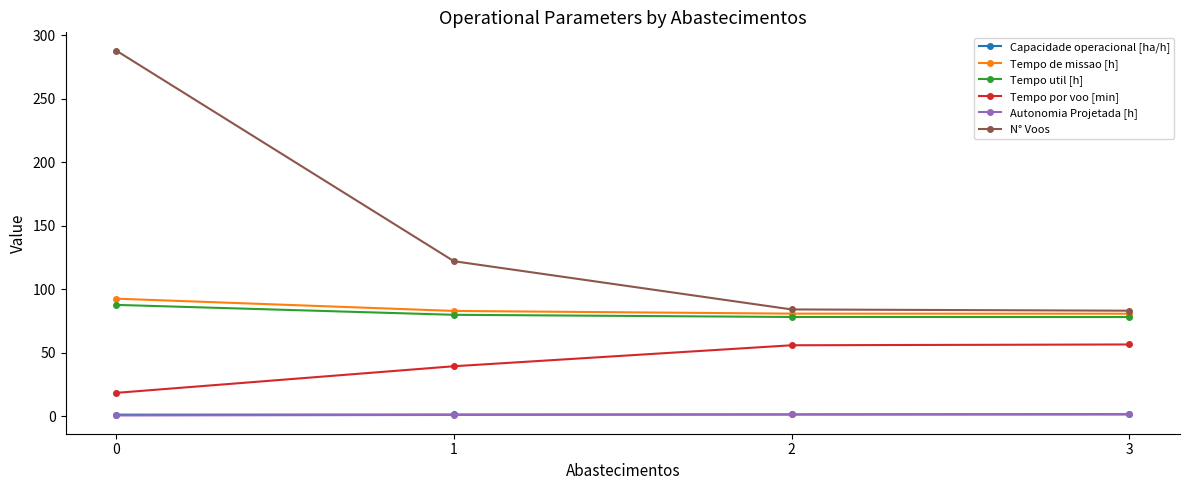

True or false: Autonomia Projetada [h] and Tempo por voo [min] cross at least once.

False